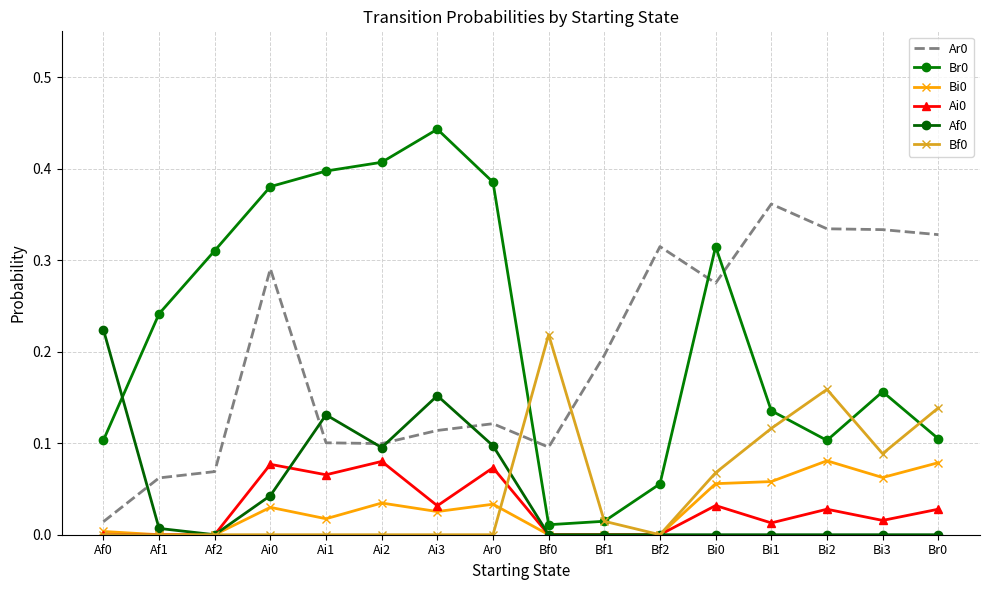

What are all the series names shown in the legend?

Ar0, Br0, Bi0, Ai0, Af0, Bf0